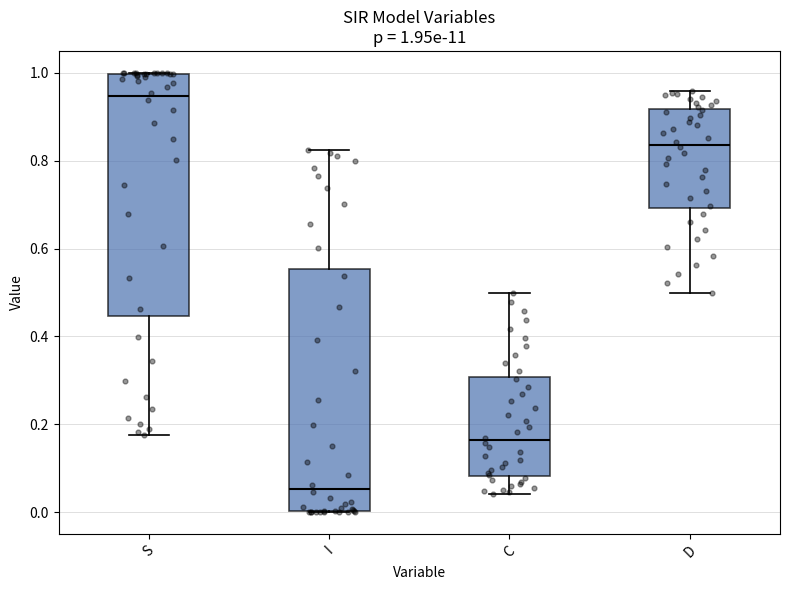

Which box has the lowest median line?

I